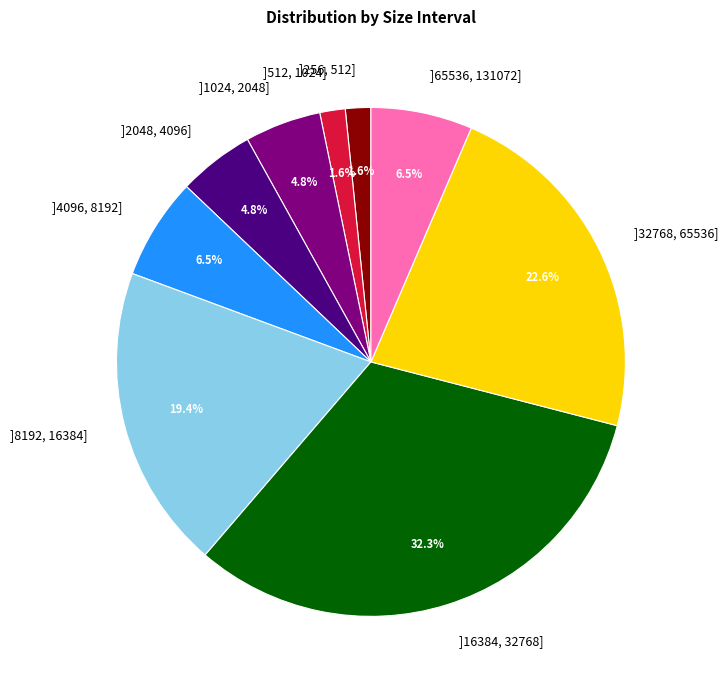

Which has a higher value, ]2048, 4096] or ]256, 512]?

]2048, 4096]